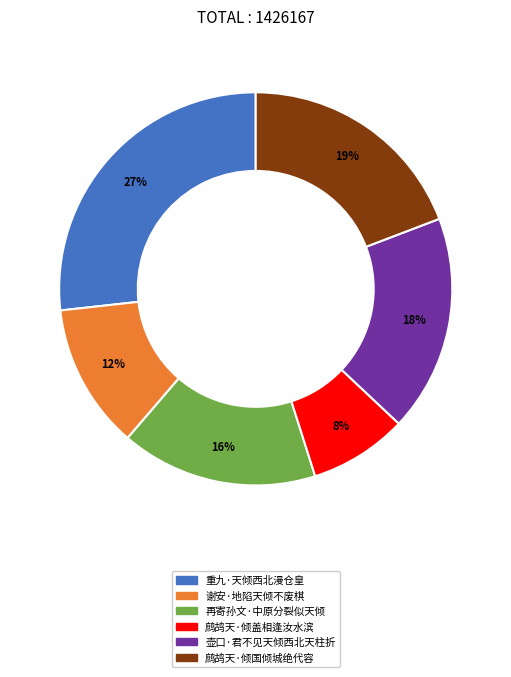

Which category has the smallest portion of the pie?

鹧鸪天·倾盖相逢汝水滨